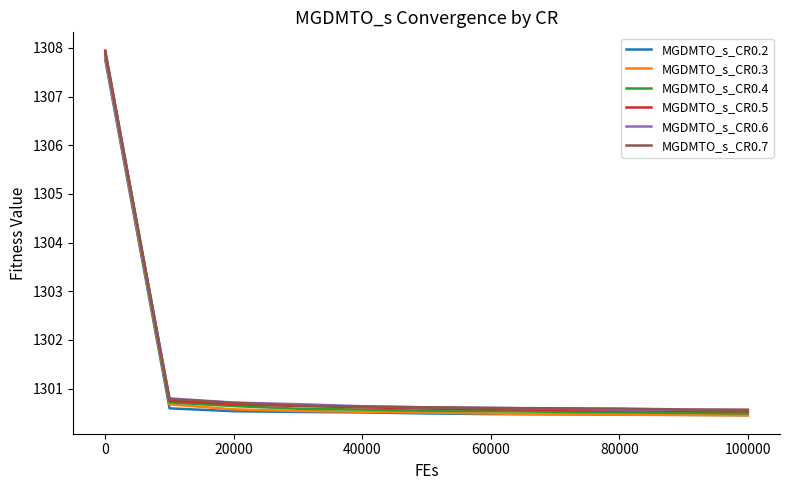

What is the greatest value displayed?

1307.9